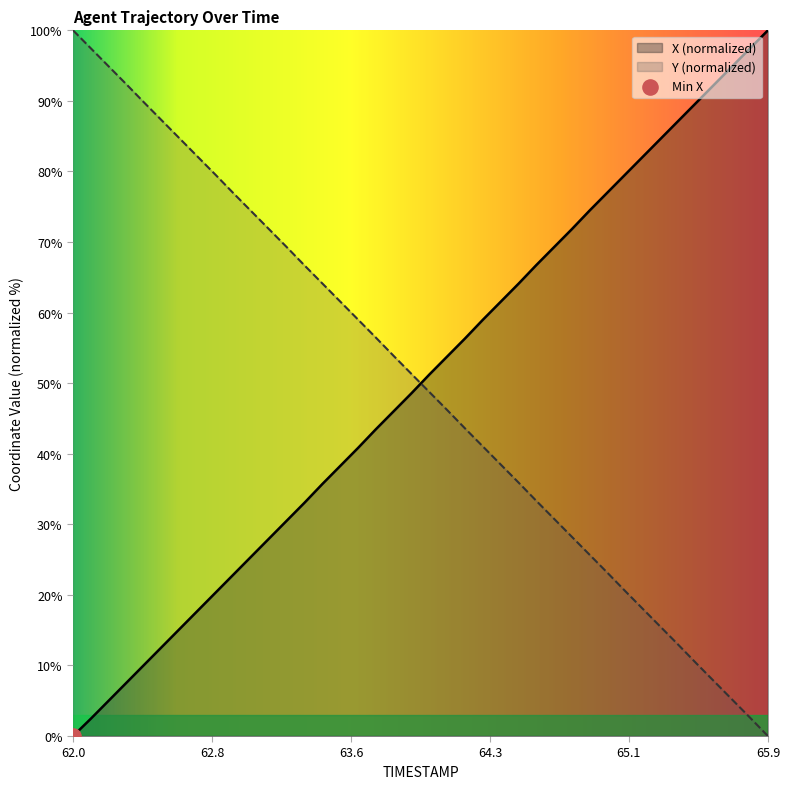

Which series reaches the minimum Y coordinate?

X